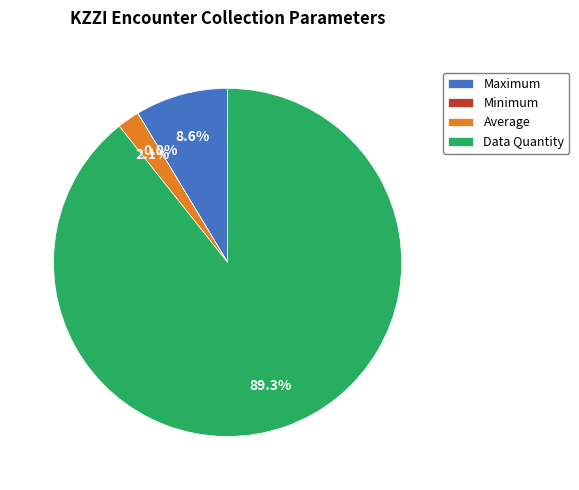

Which has a higher value, Data Quantity or Average?

Data Quantity